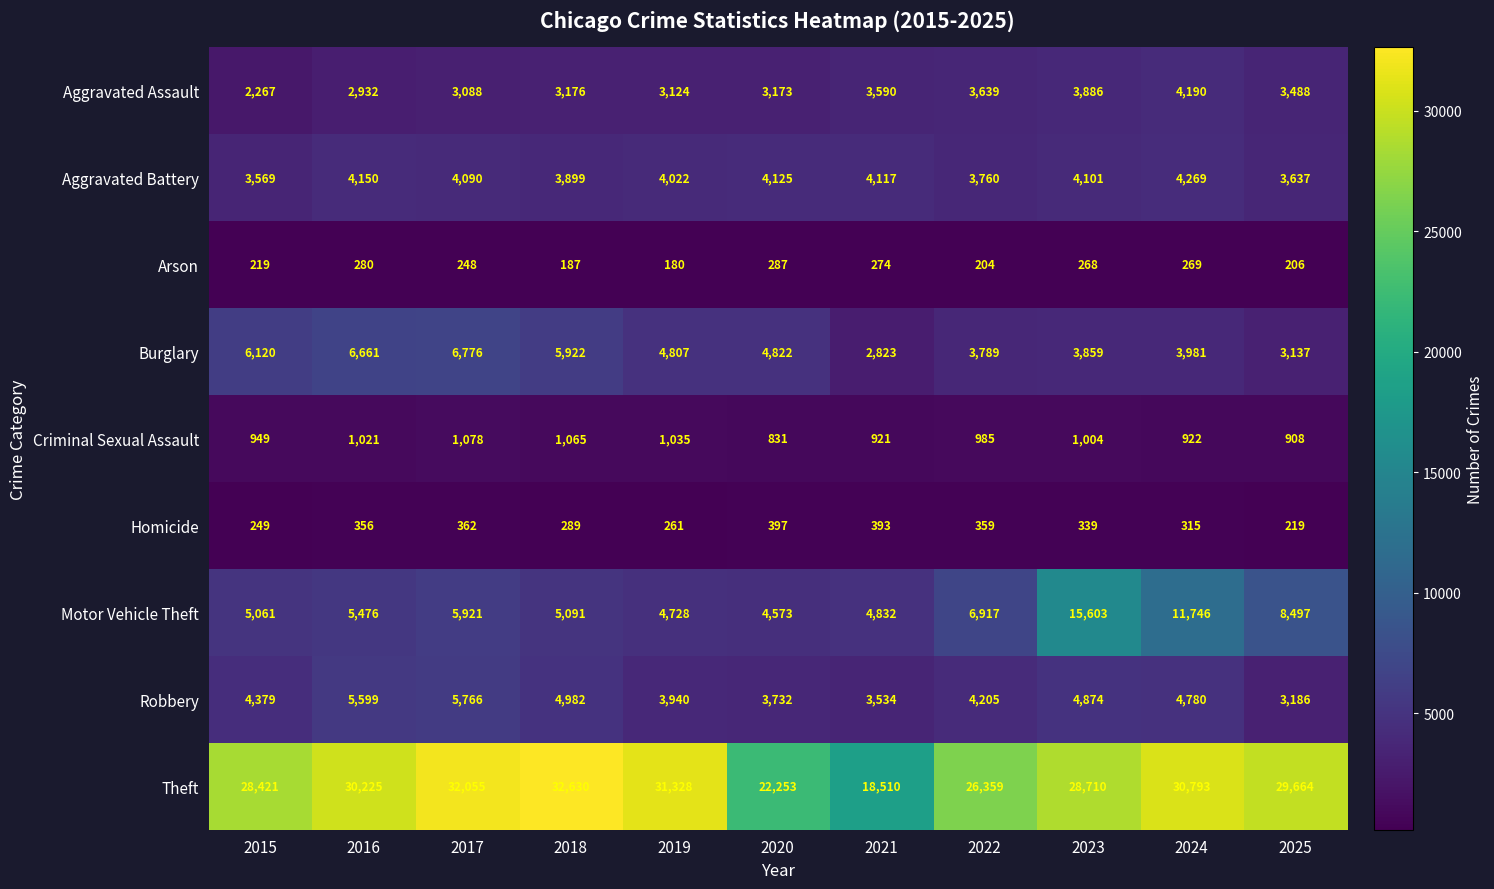

The value of Arson at 2020 is 287. True or false?

True